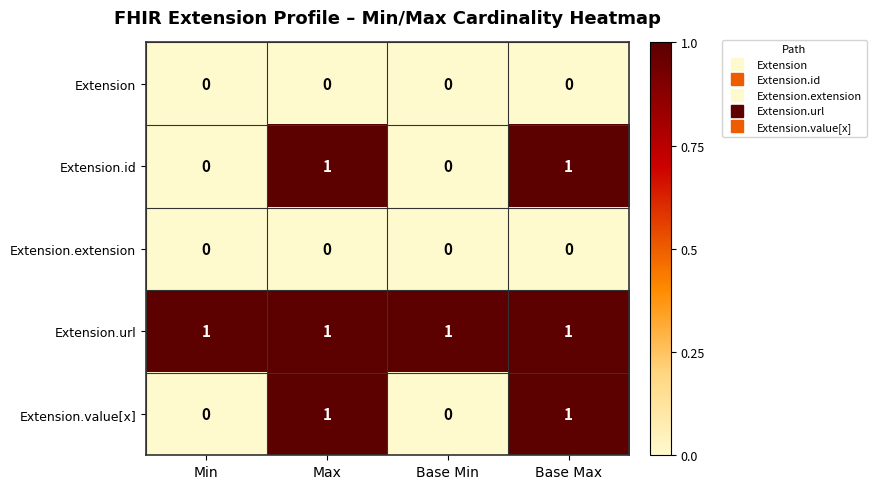

Reading left to right, extract all data points from this chart.

Extension: 0	0	0	0
Extension.id: 0	1	0	1
Extension.extension: 0	0	0	0
Extension.url: 1	1	1	1
Extension.value[x]: 0	1	0	1